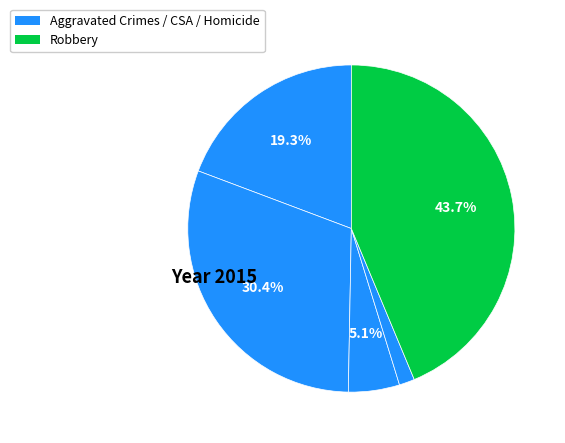

How many segments does this pie chart have?

5